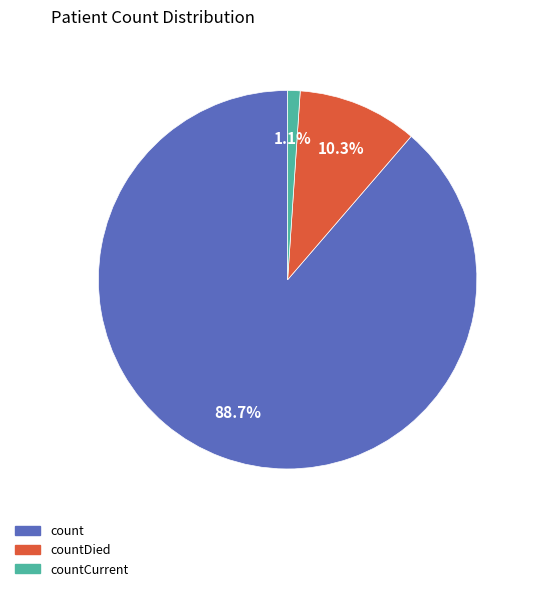

To the nearest percent, what portion does countDied represent?

10%